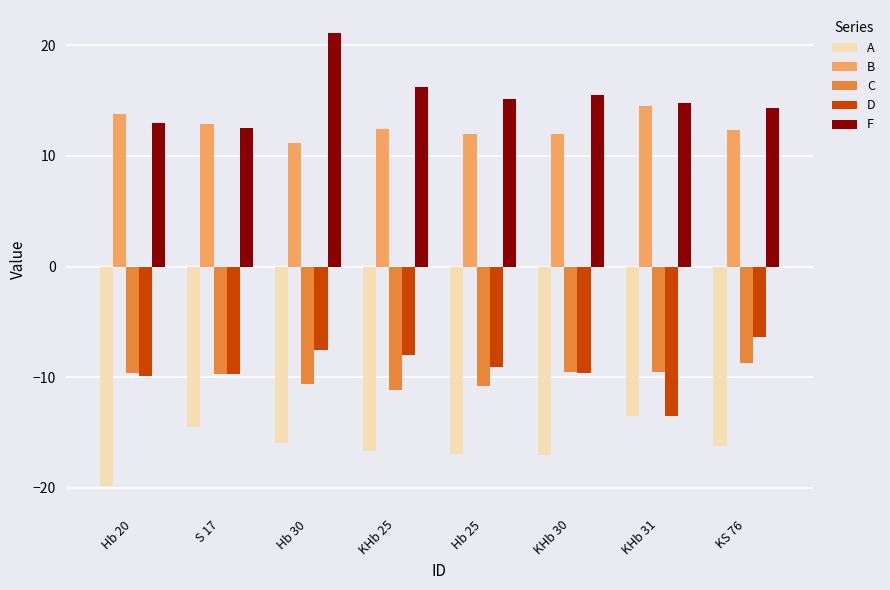

How many groups of bars are there?

8